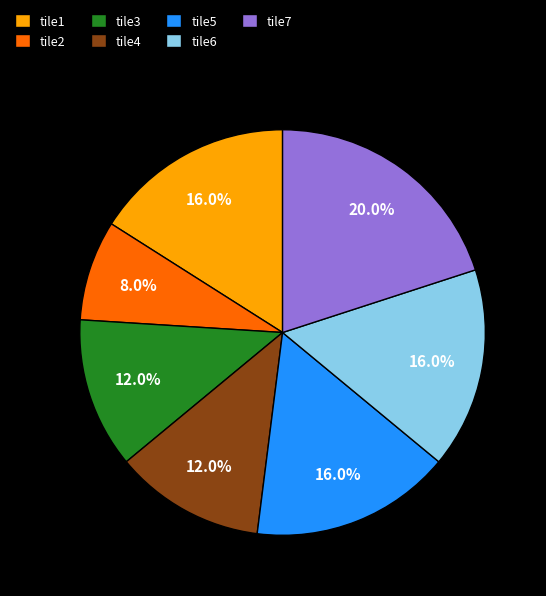

Does any single category account for the majority?

No